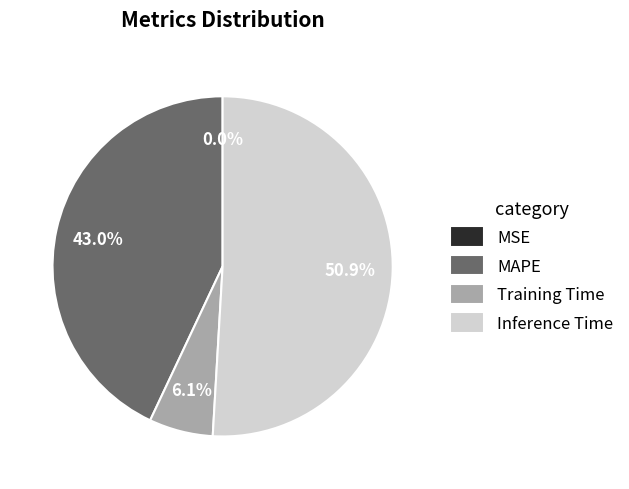

To the nearest percent, what is the average slice percentage?

25%